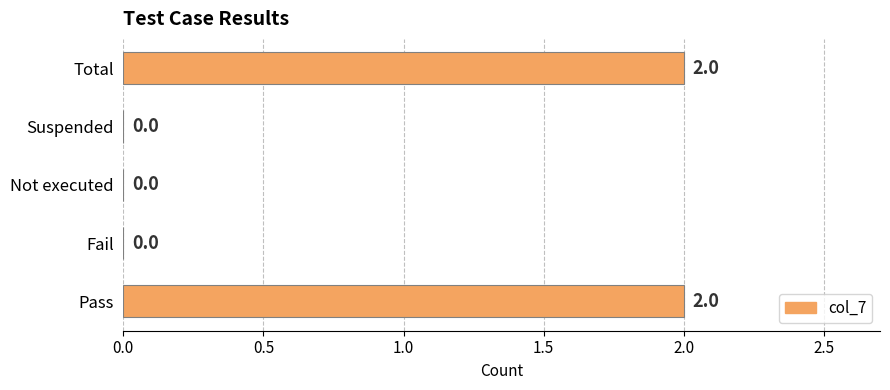

Reading bottom to top, what are all the values shown in this chart?

Pass=2	Fail=0	Not executed=0	Suspended=0	Total=2